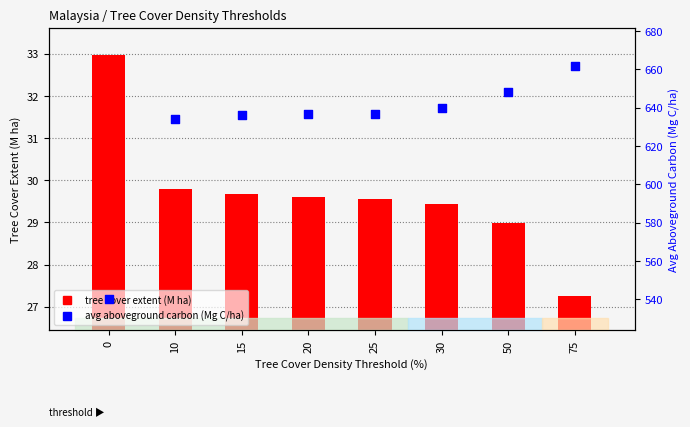

Which series contains the highest Y value?

avg aboveground carbon (Mg C/ha)